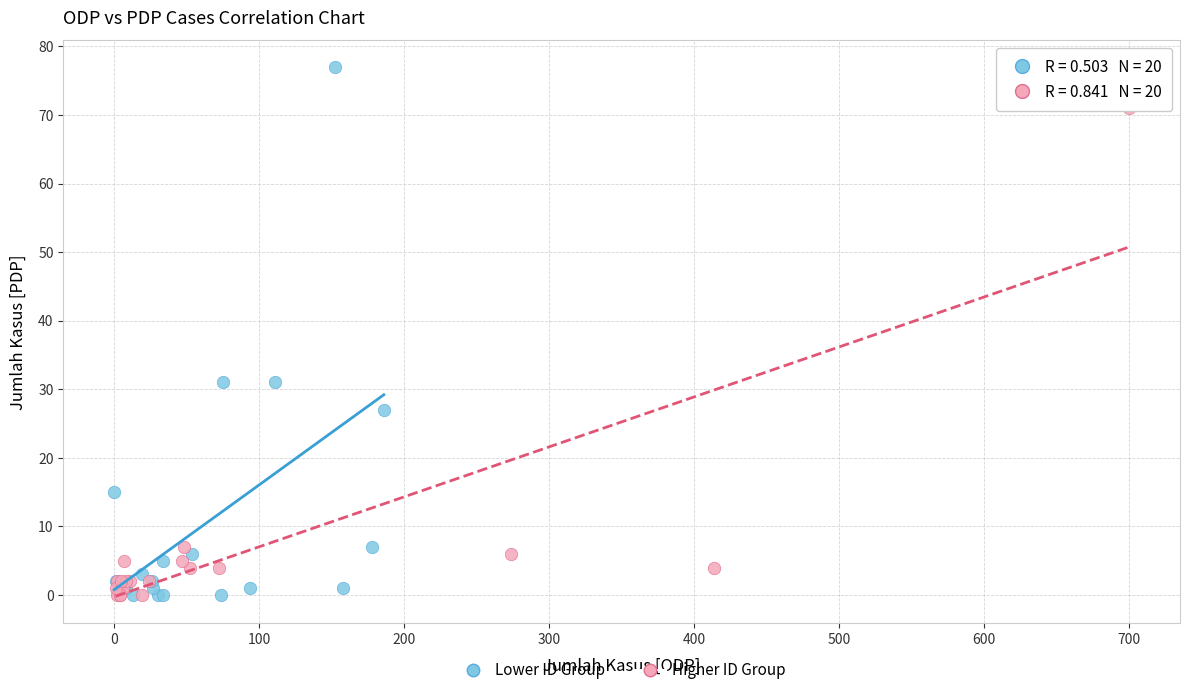

Which series contains the highest Y value?

Lower ID Group